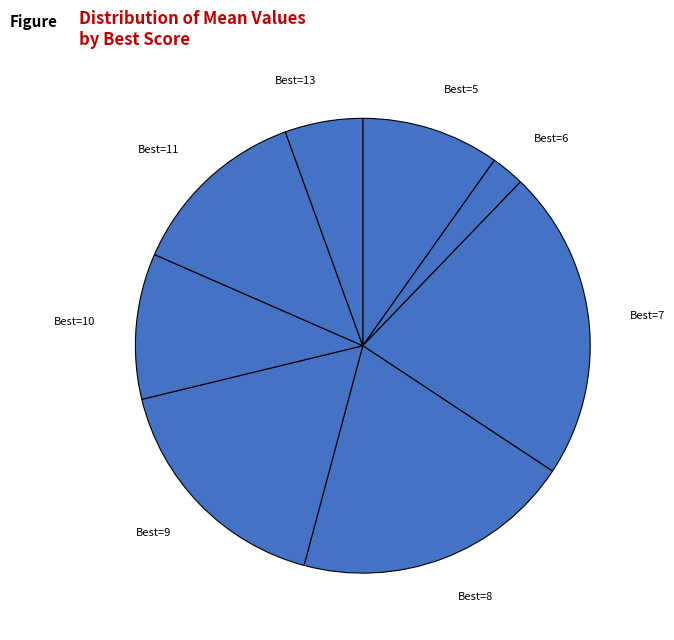

Between Best=10 and Best=8, which is larger?

Best=8